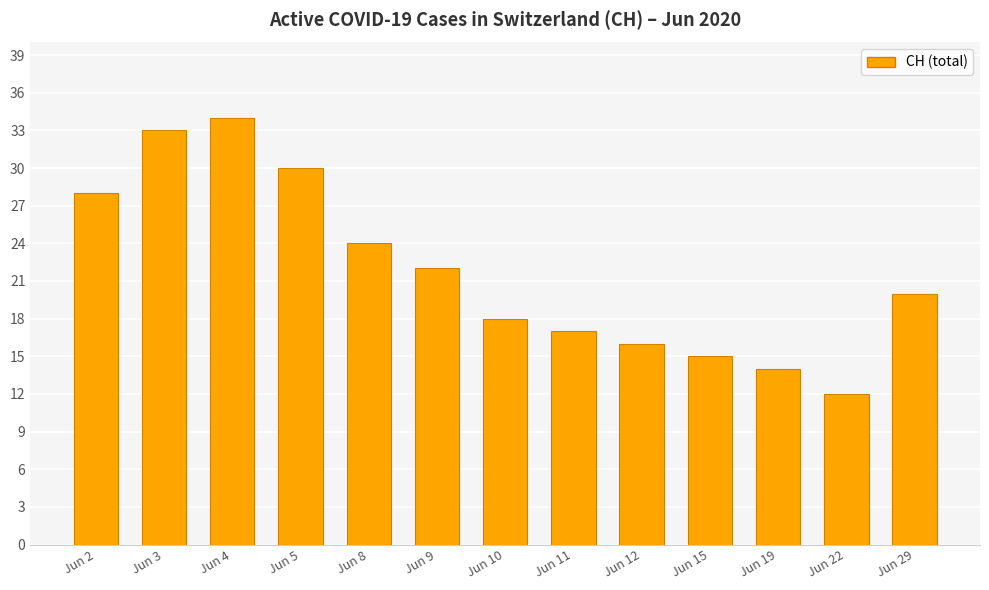

How many values are below 20?

6